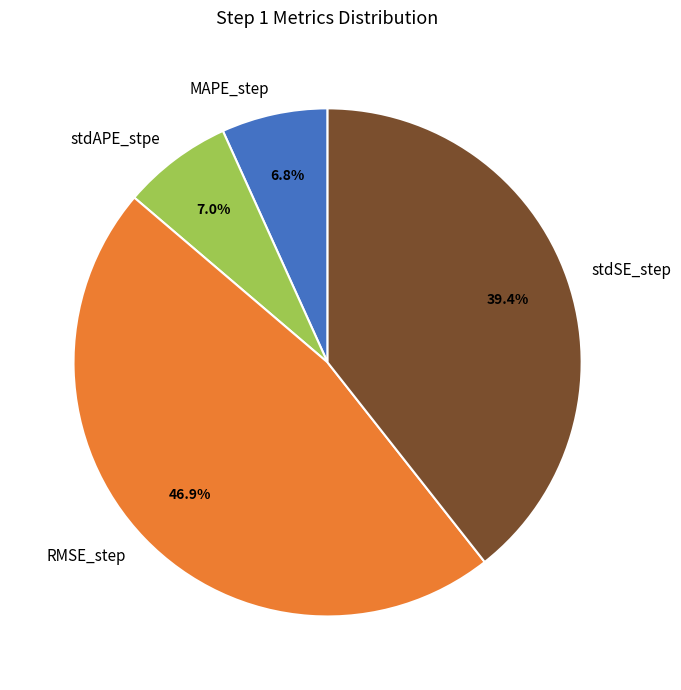

Which slice is the largest?

RMSE_step